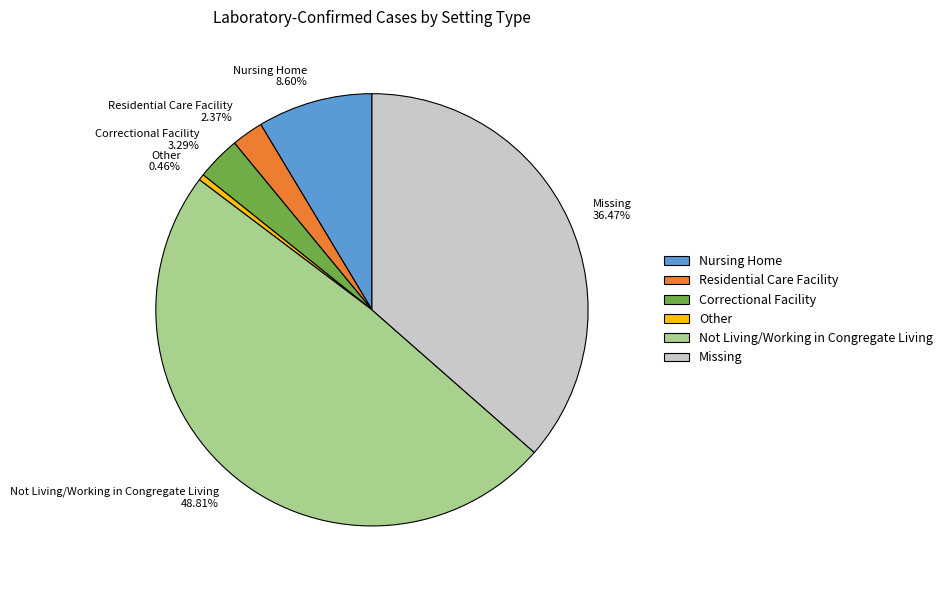

What is the ratio of the value at Not Living/Working in Congregate Living to the value at Missing?

1.3